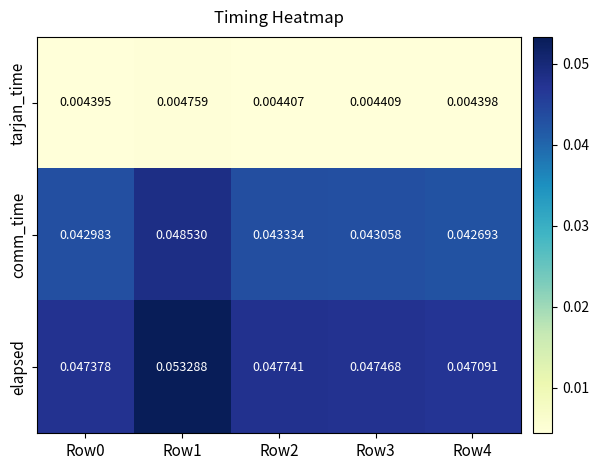

List the series in order of their peak value, lowest first.

tarjan_time, comm_time, elapsed